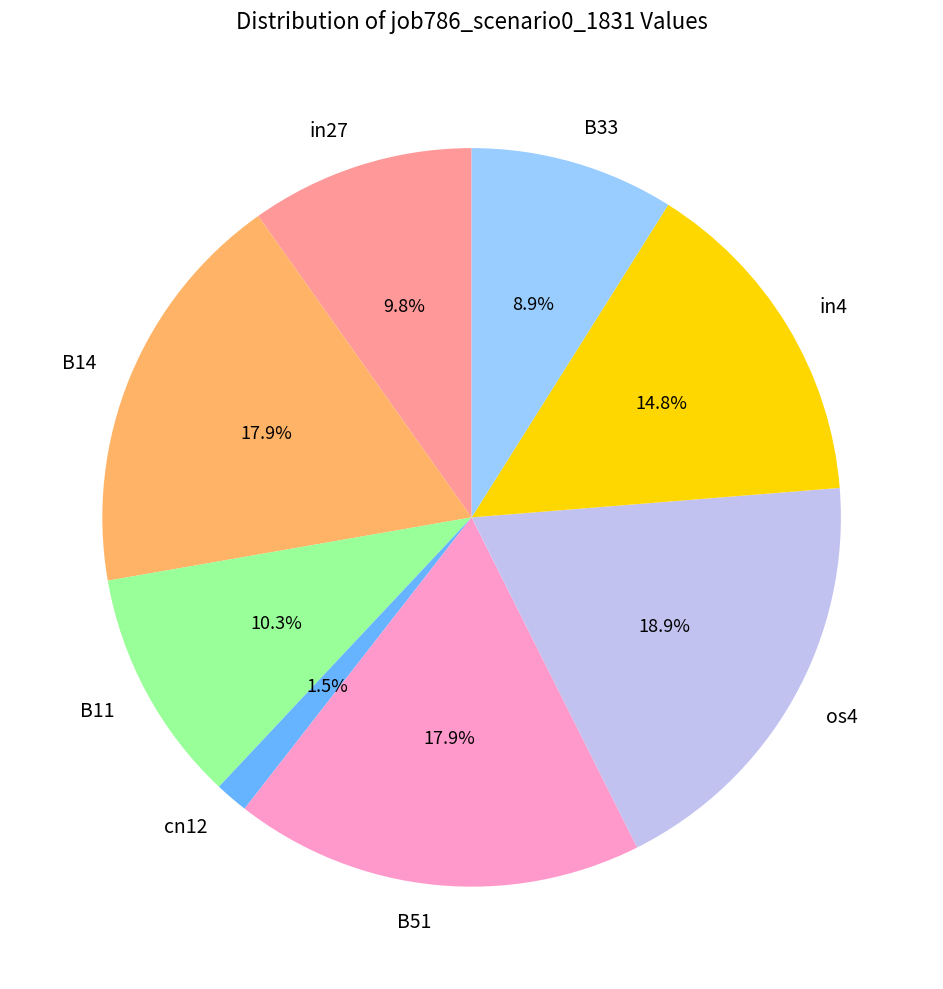

Between B11 and B33, which is larger?

B11